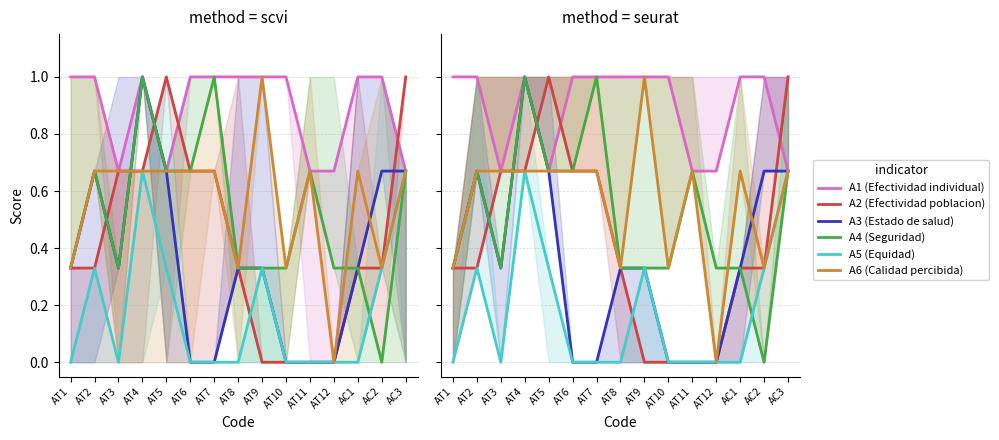

At how many categories does at least one series exceed 0?

15